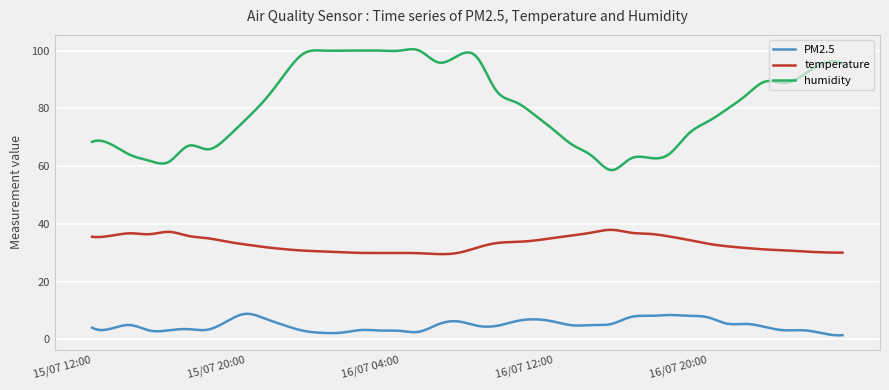

What is the difference between the maximum and minimum values in the PM2.5 series?

7.5